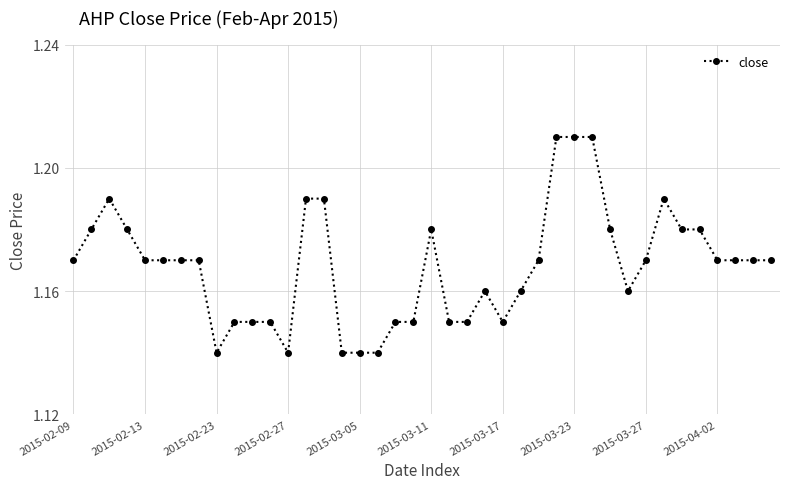

What is the sum of all values?

46.7